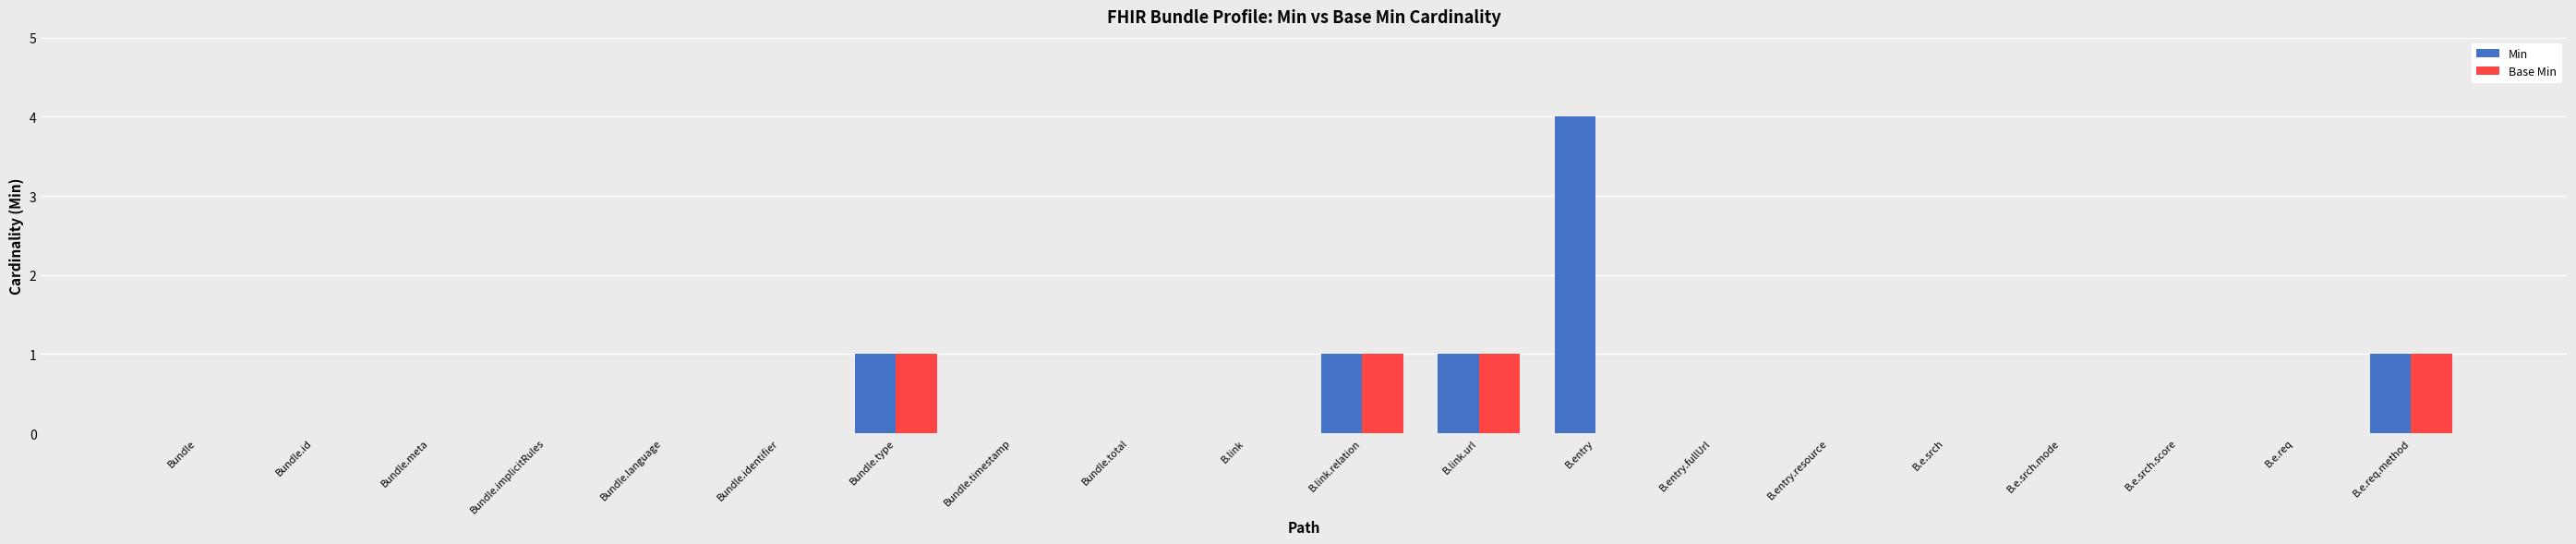

How many categories are shown in the chart?

20